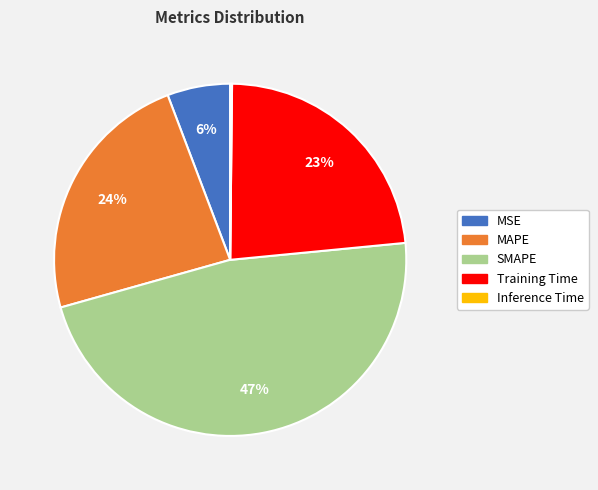

Is there a majority slice in this chart?

No